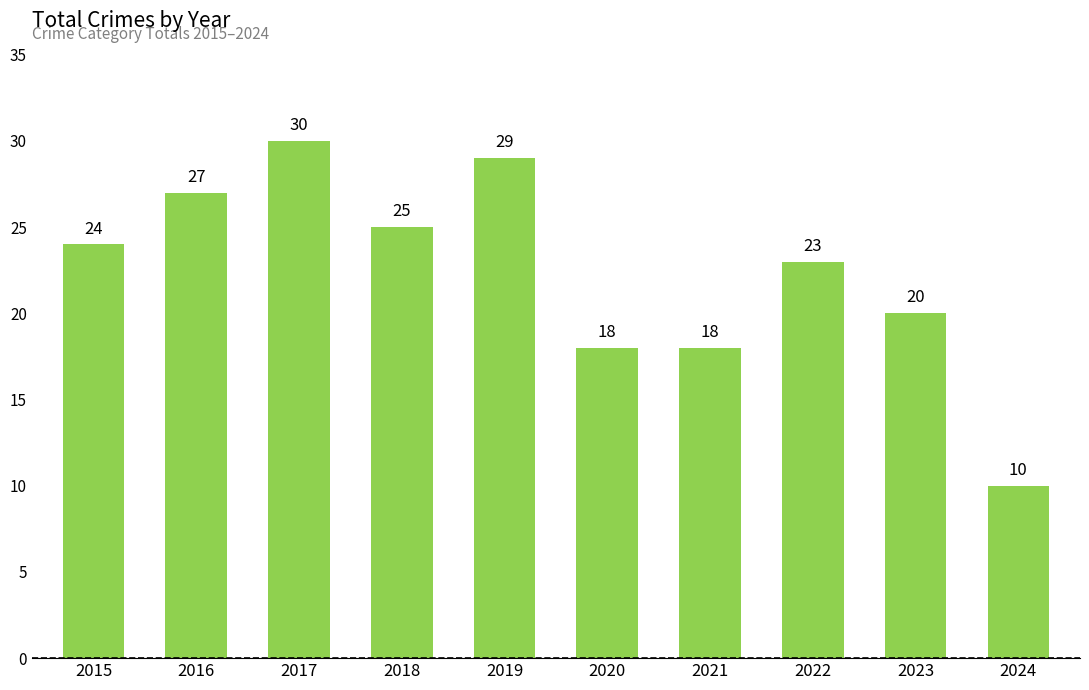

The value at 2018 is 39. True or false?

False